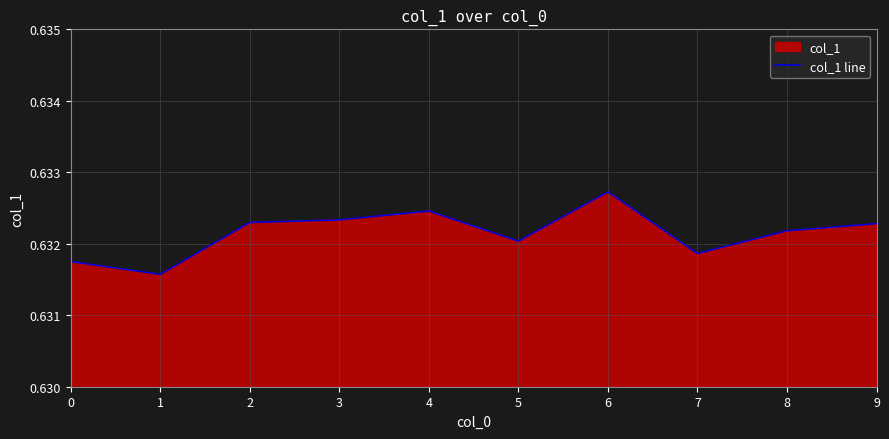

What is the smallest value displayed?

0.6